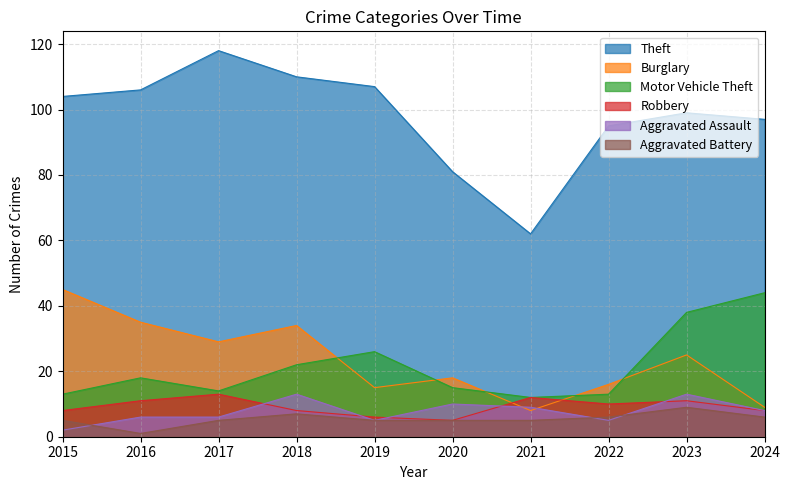

What is the sum of all Motor Vehicle Theft values?

215